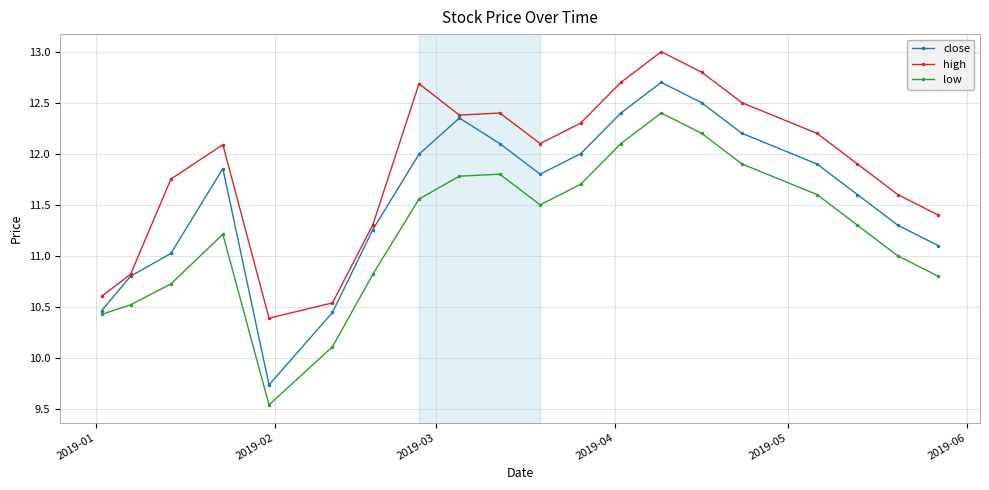

What is the maximum value shown in the chart?

13.0